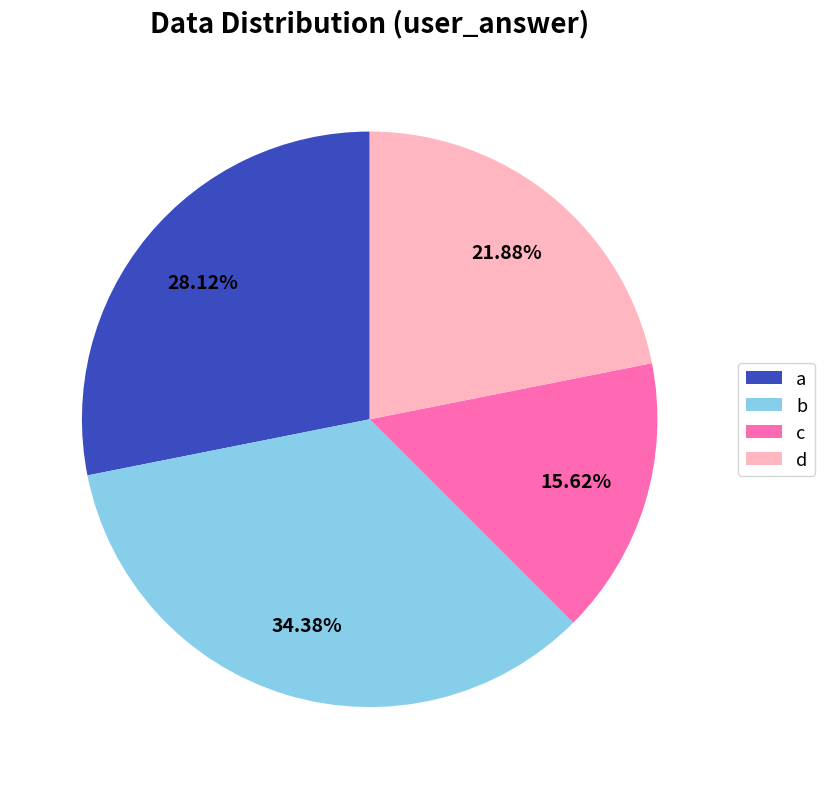

Is there a majority slice in this chart?

No